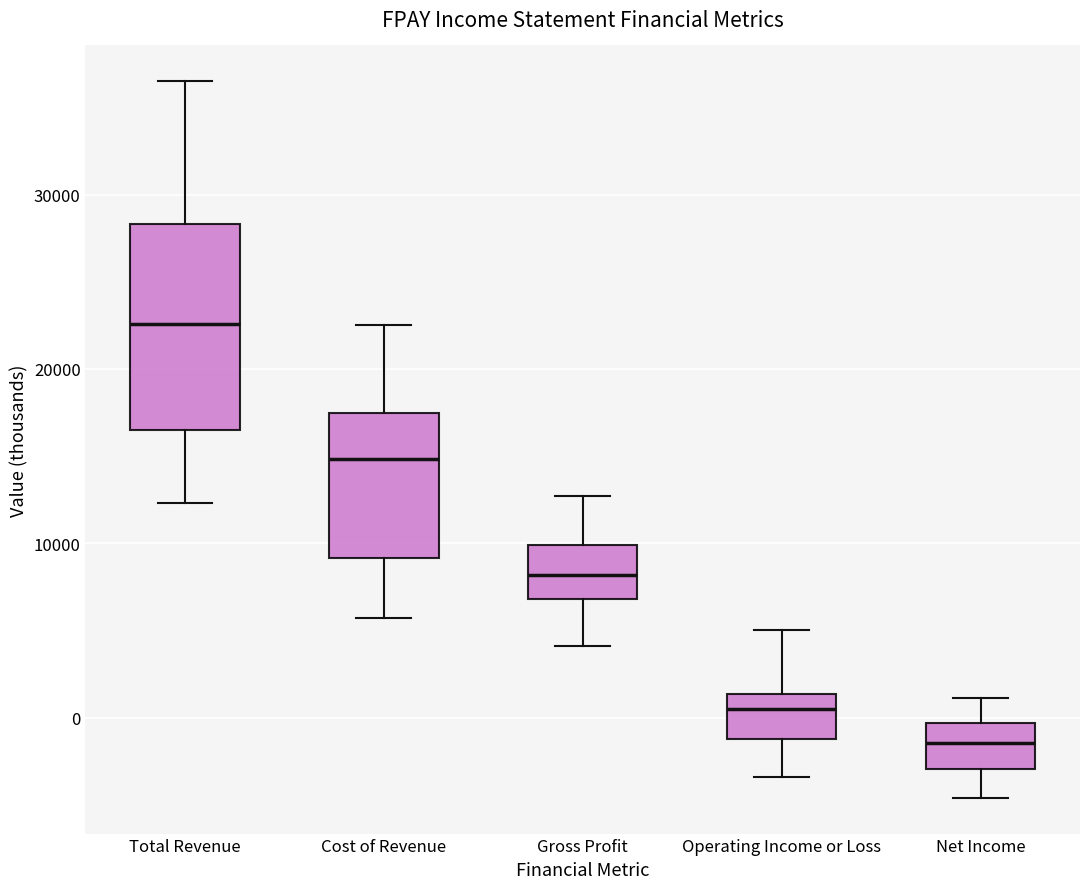

Reading left to right, read every box against the y-axis: the position of its median line, the range the box covers, and the ends of its whiskers. The values are not printed on the chart, so give them approximately, as read against the axis.

Total Revenue: median 23000, box 16000 to 28000, whiskers 12000 to 37000
Cost of Revenue: median 15000, box 9000 to 17000, whiskers 6000 to 23000
Gross Profit: median 8000, box 7000 to 10000, whiskers 4000 to 13000
Operating Income or Loss: median 1000 (just below the box's upper edge), box -1000 to 1000, whiskers -3000 to 5000
Net Income: median -1000, box -3000 to 0, whiskers -5000 to 1000